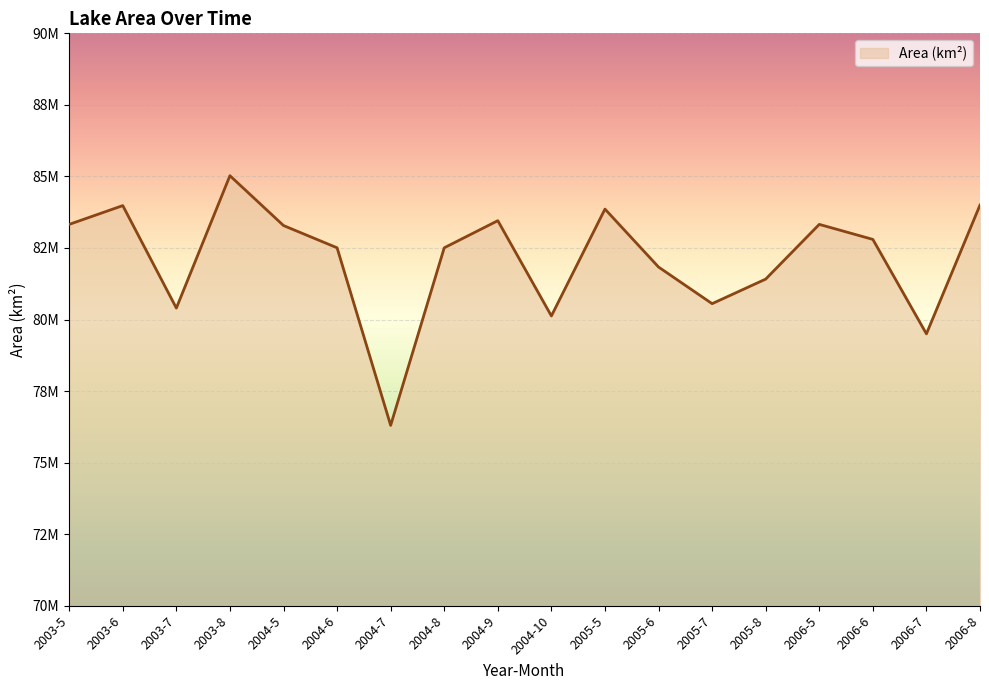

Is this an area chart (filled region under the line)?

Yes